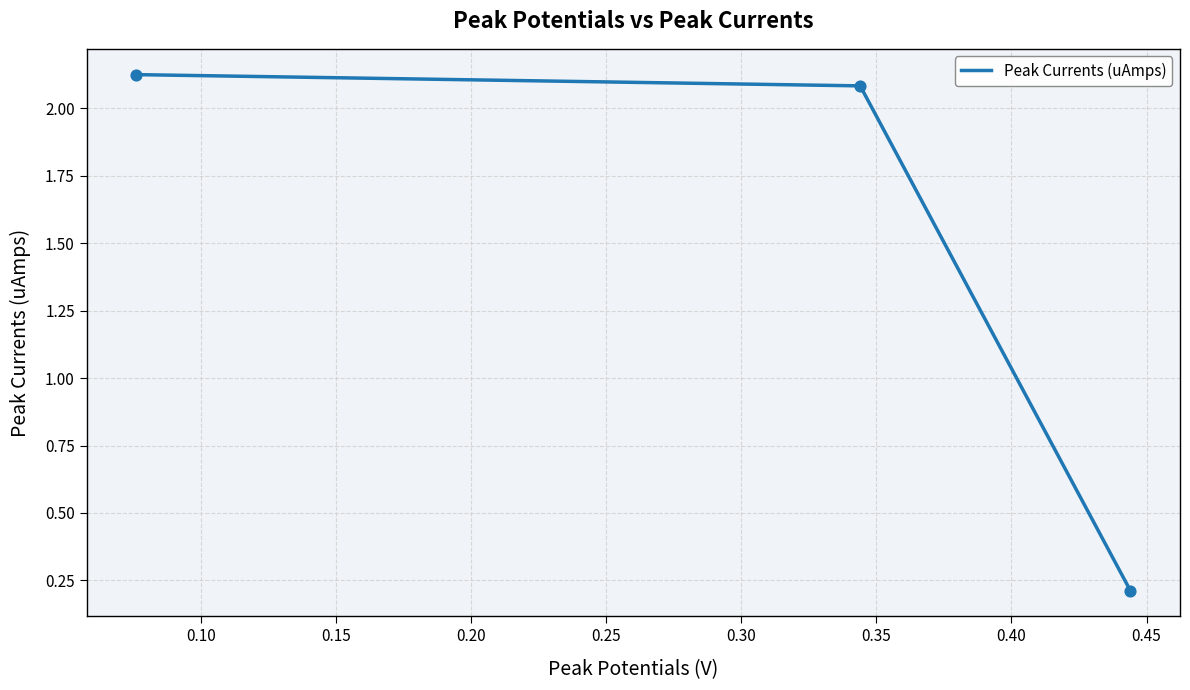

What is the average value?

1.5